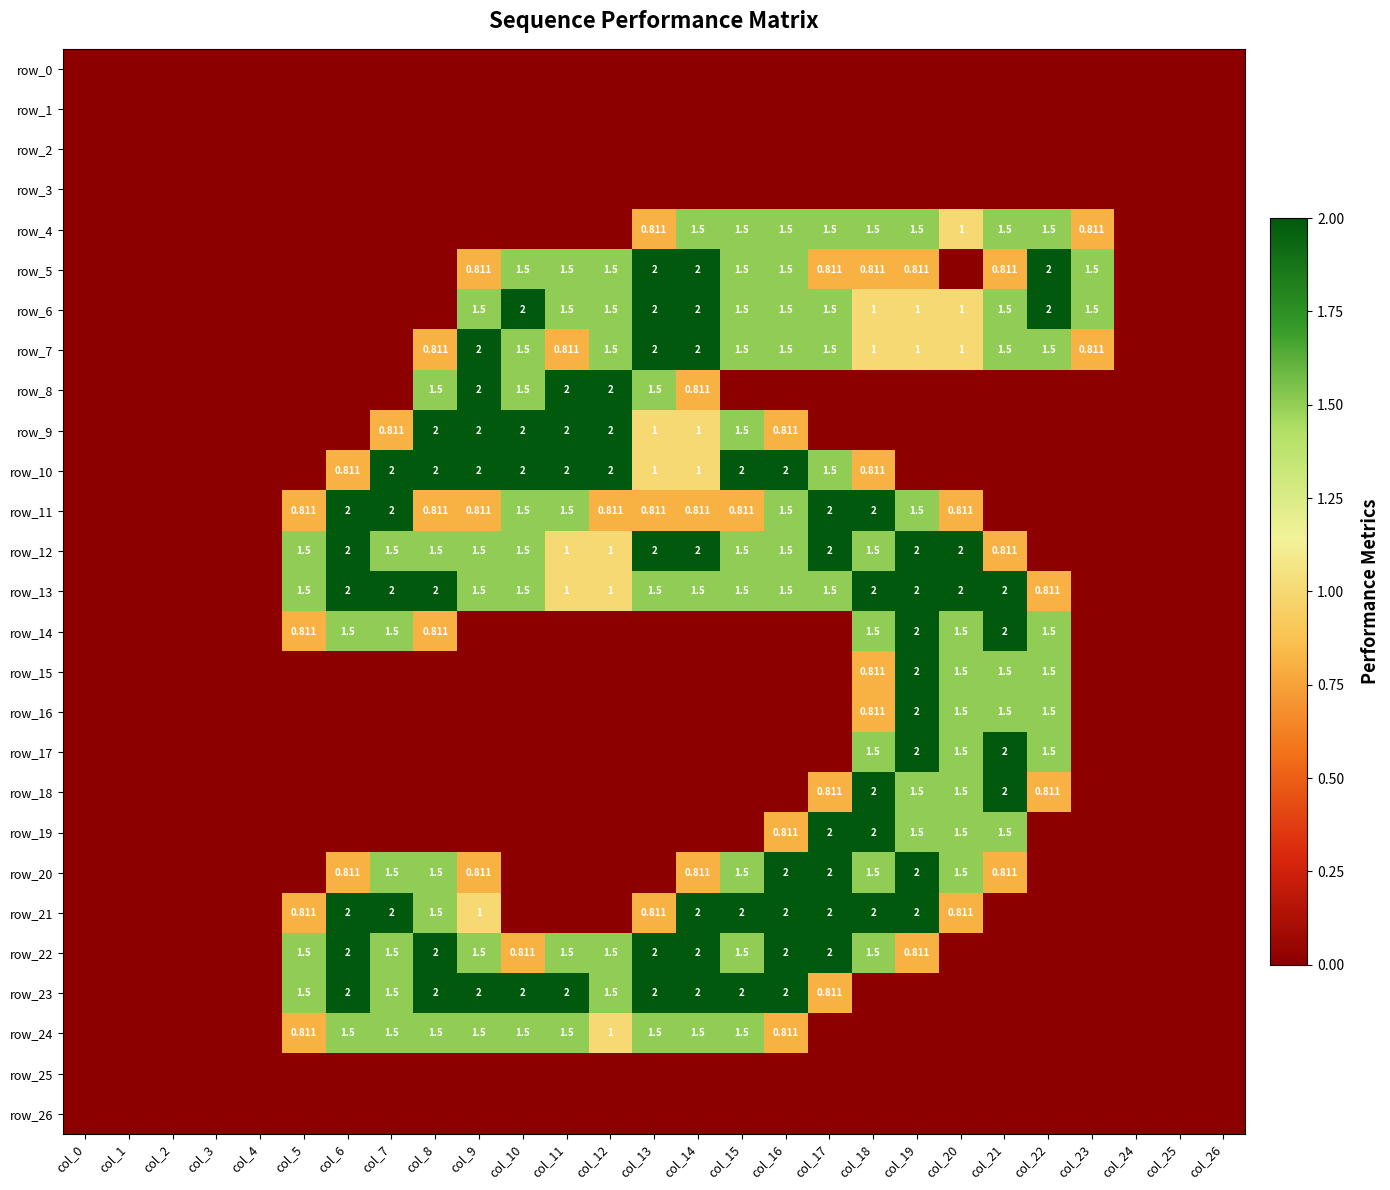

The row_18 series shows 0.0 at col_4. True or false?

True